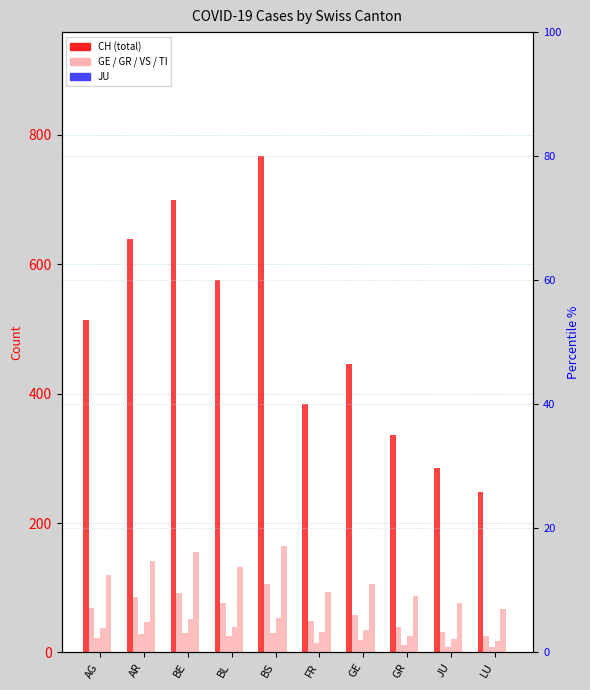

What value does the GR series have at BE, to the nearest 10?

30